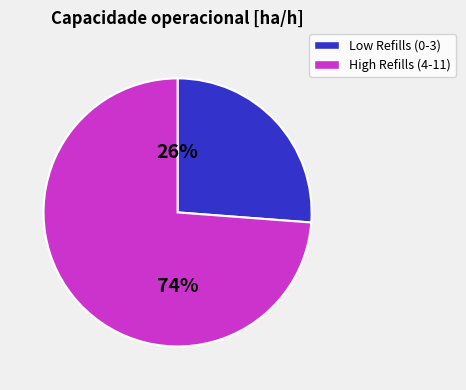

To the nearest percent, what is the average slice percentage?

50%